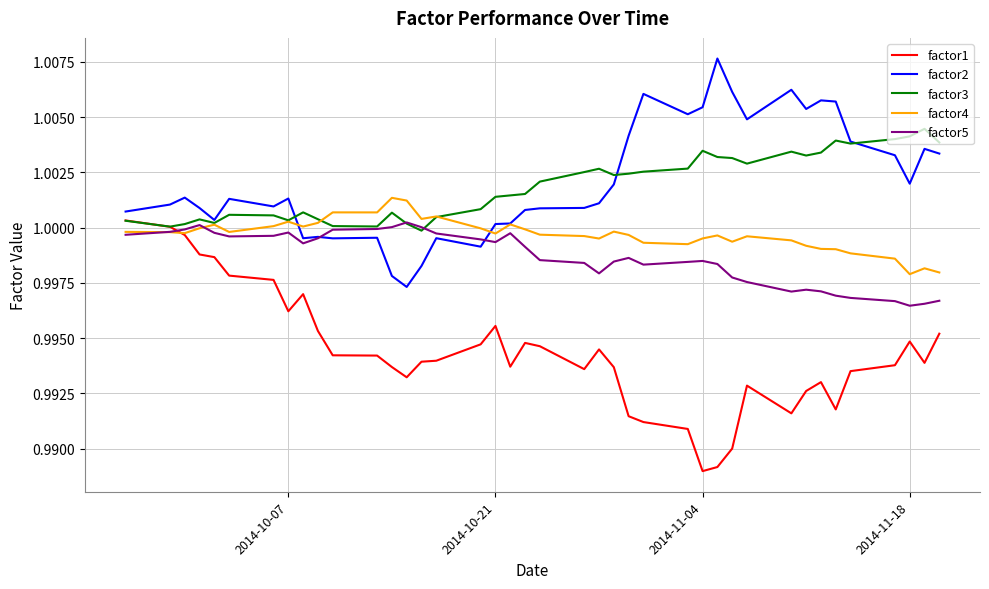

What are all the series names shown in the legend?

factor1, factor2, factor3, factor4, factor5